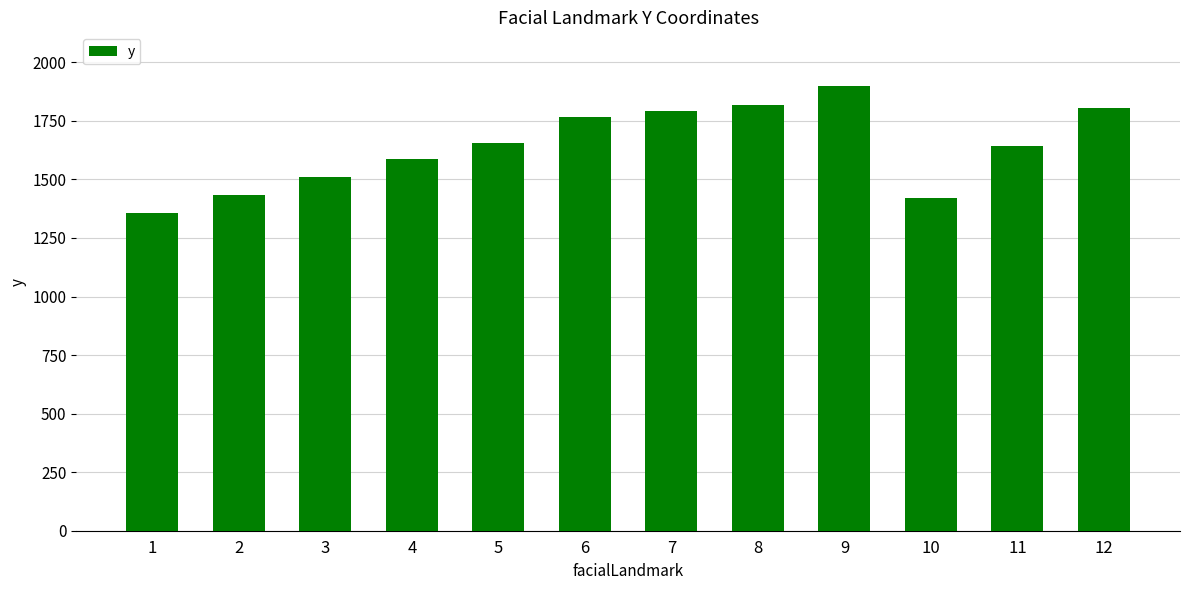

What is the sum of the values at 4 and 1?

2942.0